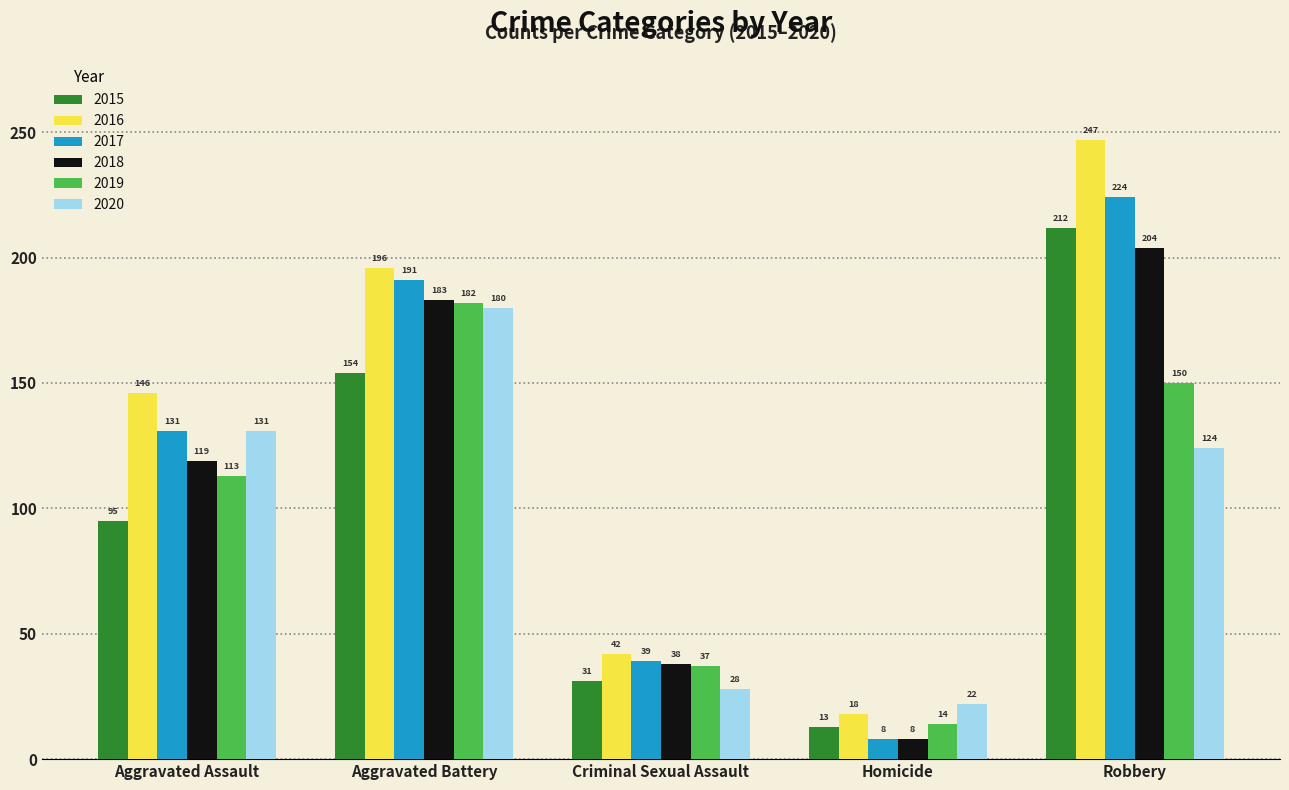

What is the label of the 2nd bar from the right?

Homicide